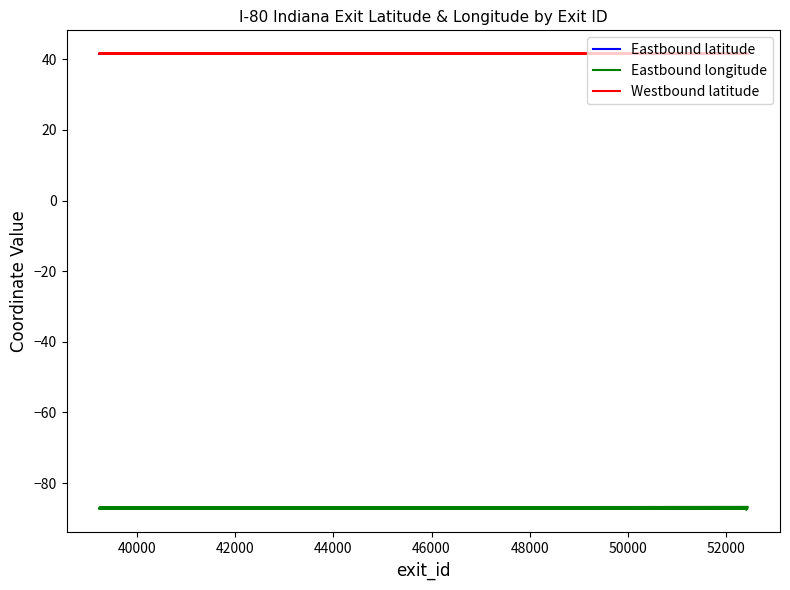

What is the difference between the second highest and second lowest values in the Westbound latitude series?

0.2